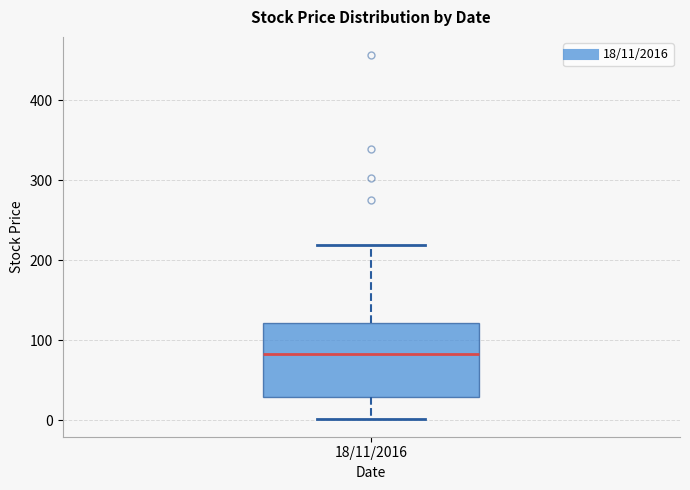

Where is the upper edge of the box for 18/11/2016 on the y-axis? The values are not printed on the chart, so give them approximately, as read against the axis.

120